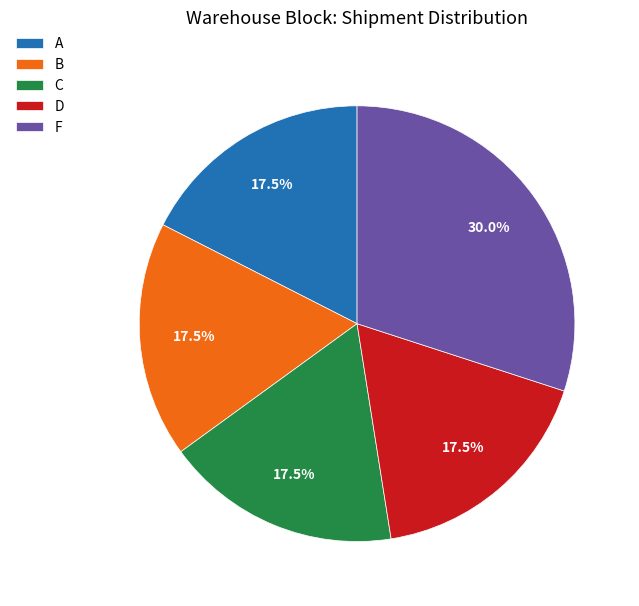

Does D account for over 50% of the chart?

No